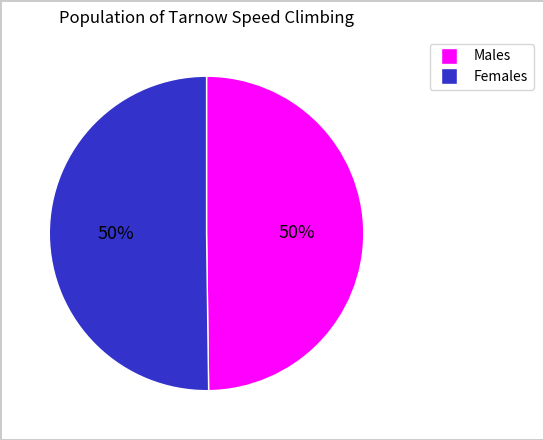

Approximately how many times larger is the value at Females compared to Males?

1.0